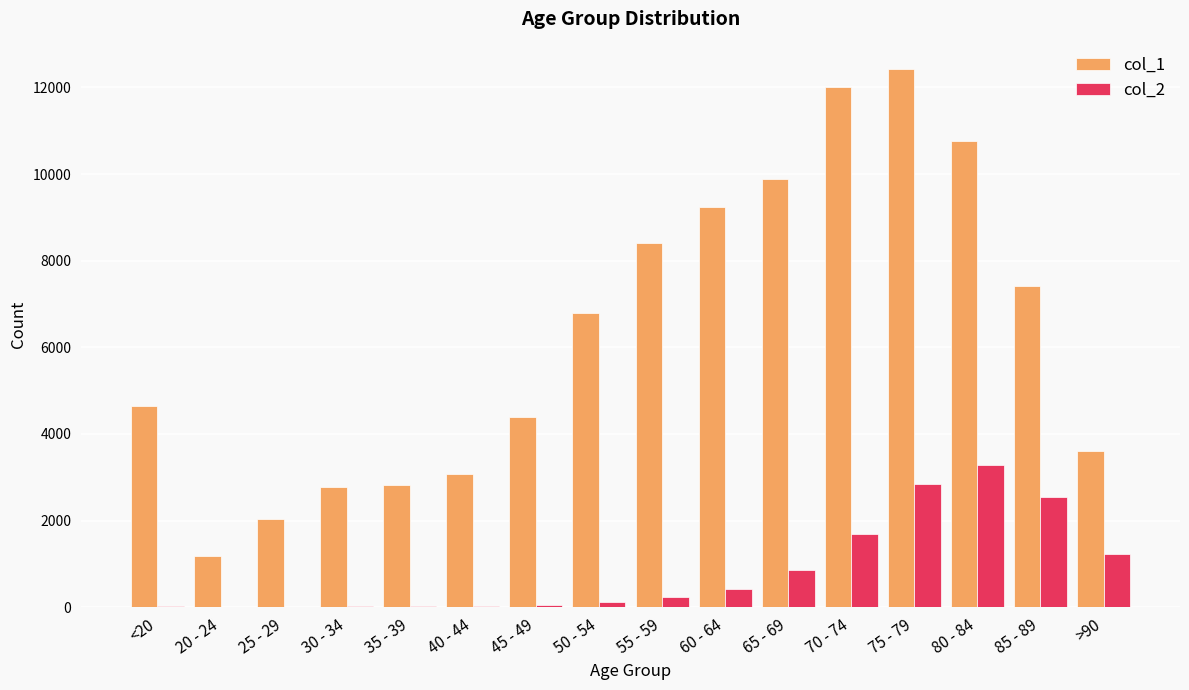

Which series has the largest total across all categories?

col_1